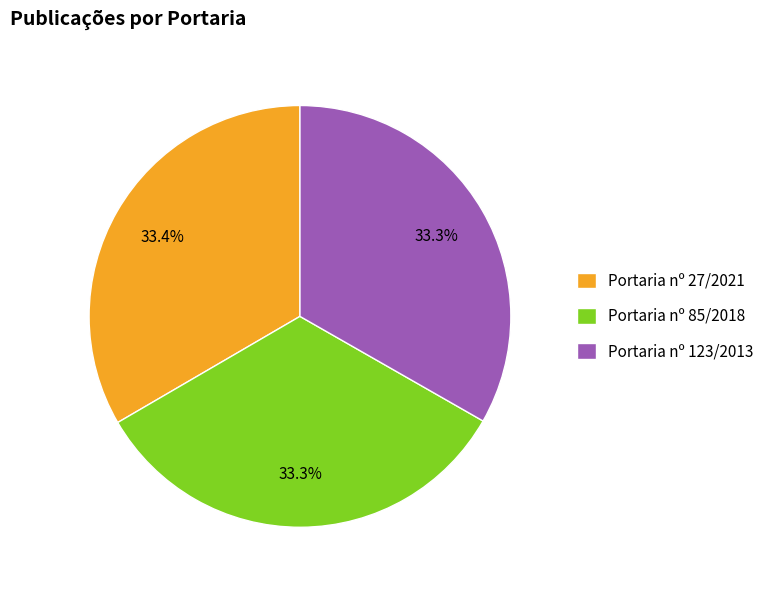

Is there a majority slice in this chart?

No